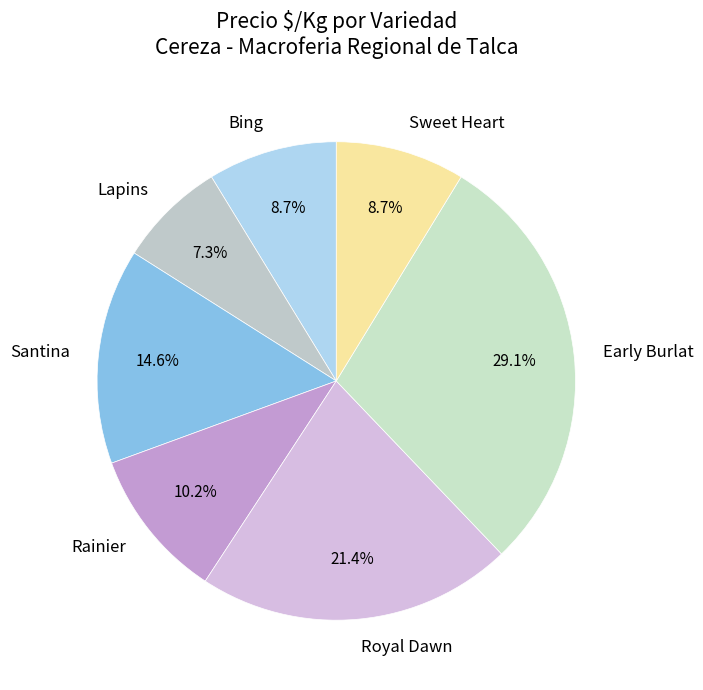

What percentage is the Early Burlat slice, to the nearest percent?

29%